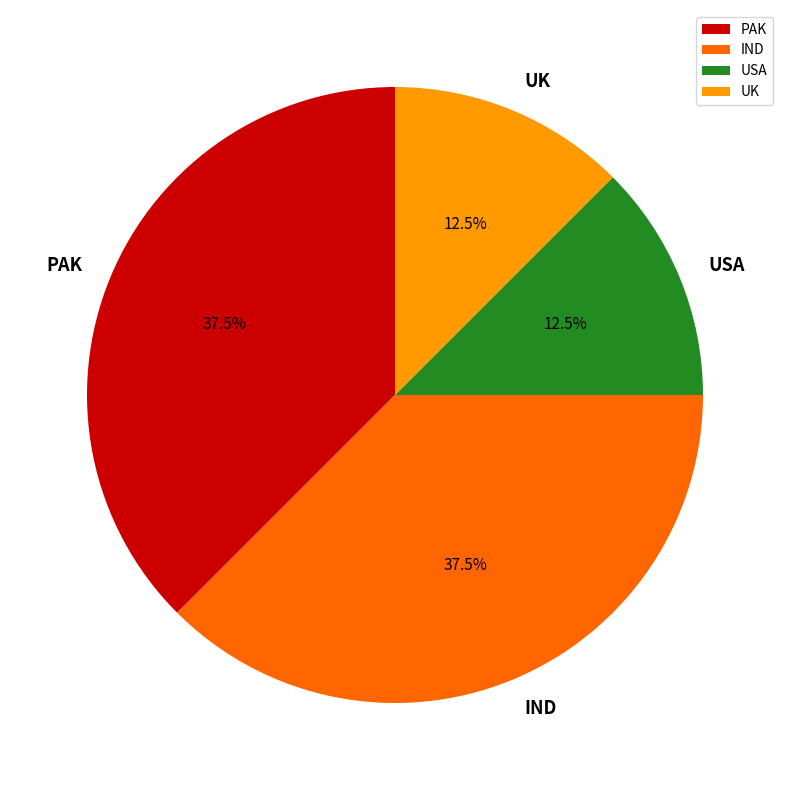

How much of the chart is everything except USA?

87.5%